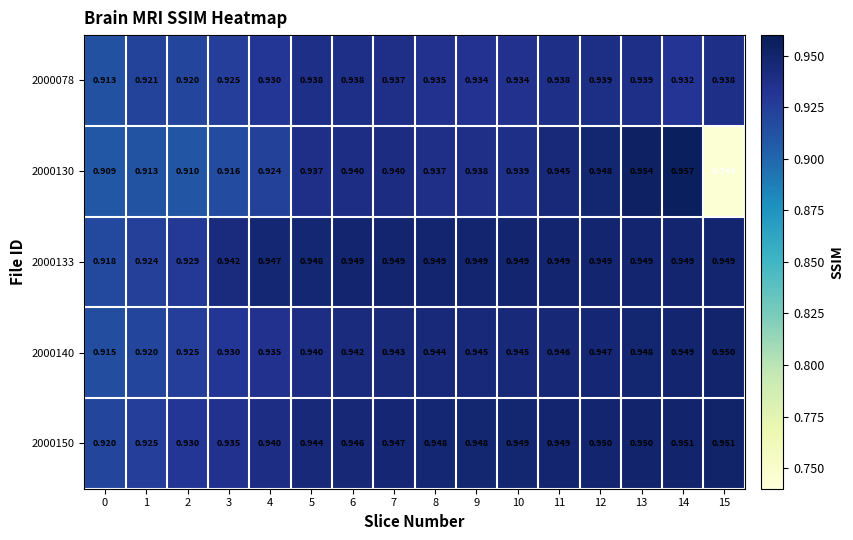

Which series has the largest range (max minus min)?

2000130